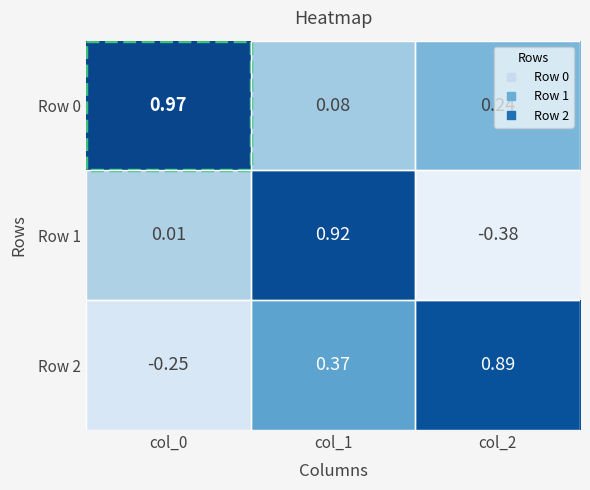

At how many categories does at least one series exceed 0?

3